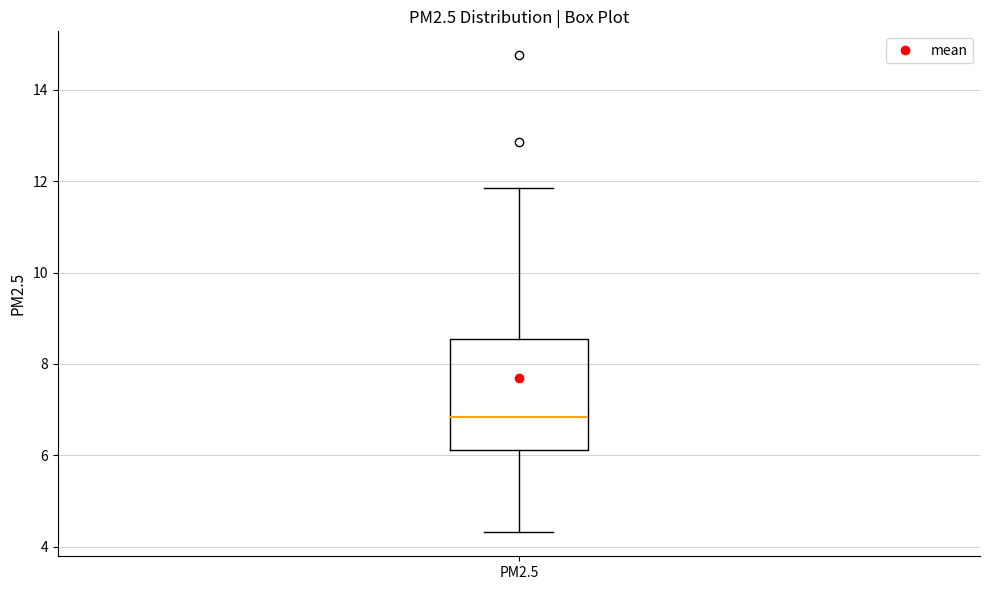

Read this box plot against the y-axis: the position of the median line, the range covered by the box, and the ends of both whiskers. The values are not printed on the chart, so give them approximately, as read against the axis.

median 6.8, box 6.2 to 8.6, whiskers 4.4 to 11.8